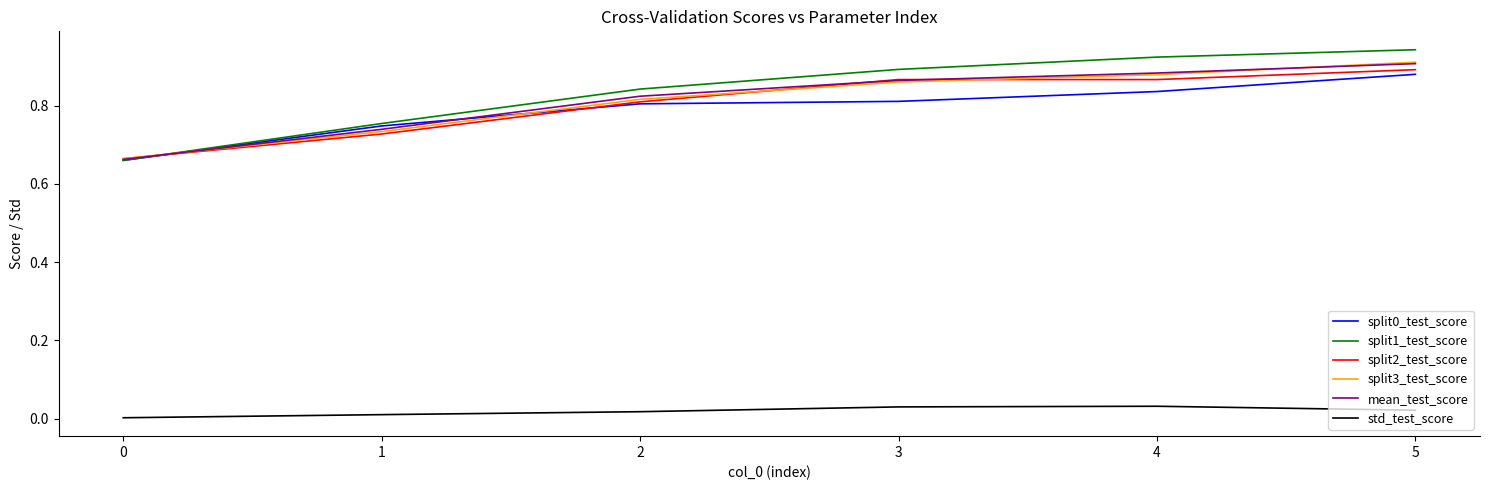

True or false: split0_test_score and std_test_score intersect in this chart.

False